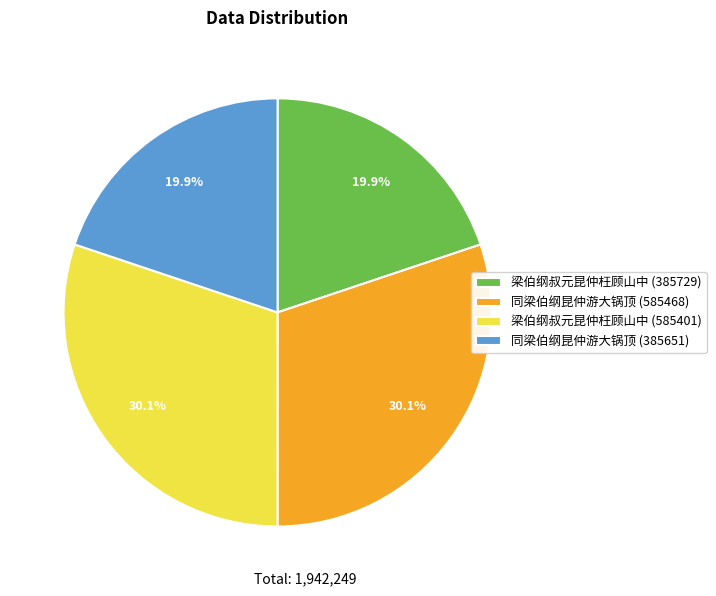

How much of the chart is everything except 同梁伯纲昆仲游大锅顶 (385651)?

80.1%